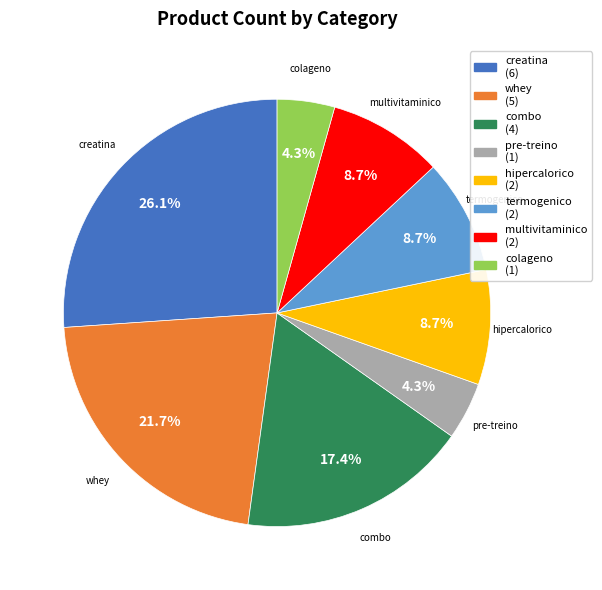

To the nearest percent, what is the combined percentage of creatina and multivitaminico?

35%